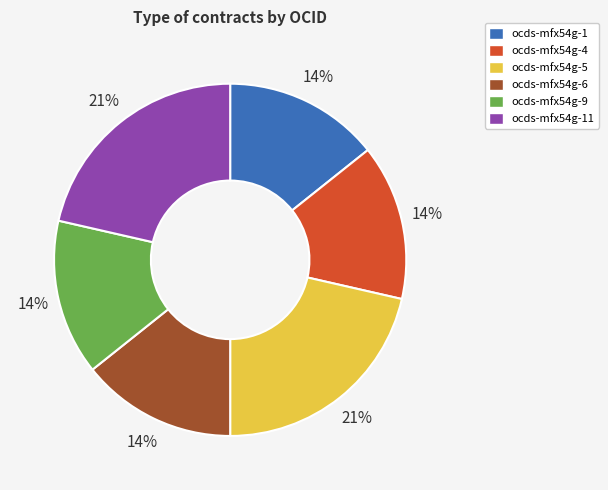

Approximately how many times larger is the value at ocds-mfx54g-5 compared to ocds-mfx54g-1?

1.5